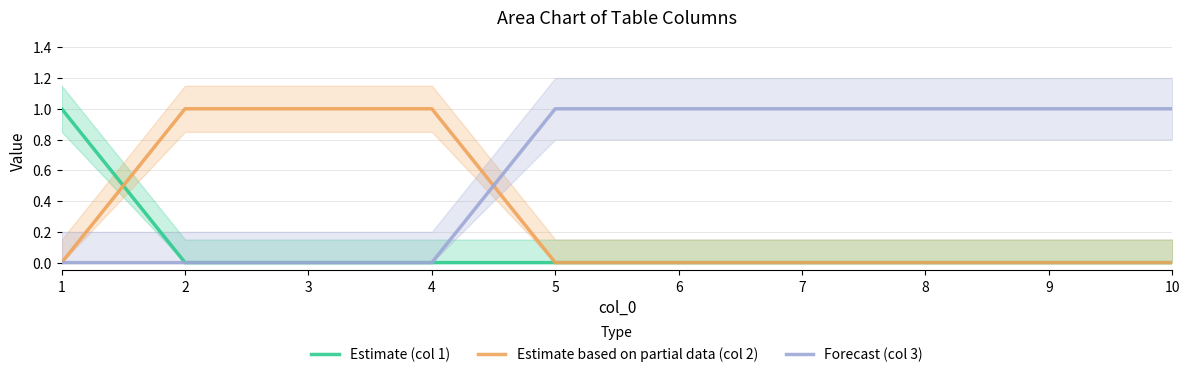

Rank the series at 7 from highest to lowest value.

Forecast (col 3), Estimate (col 1), Estimate based on partial data (col 2)